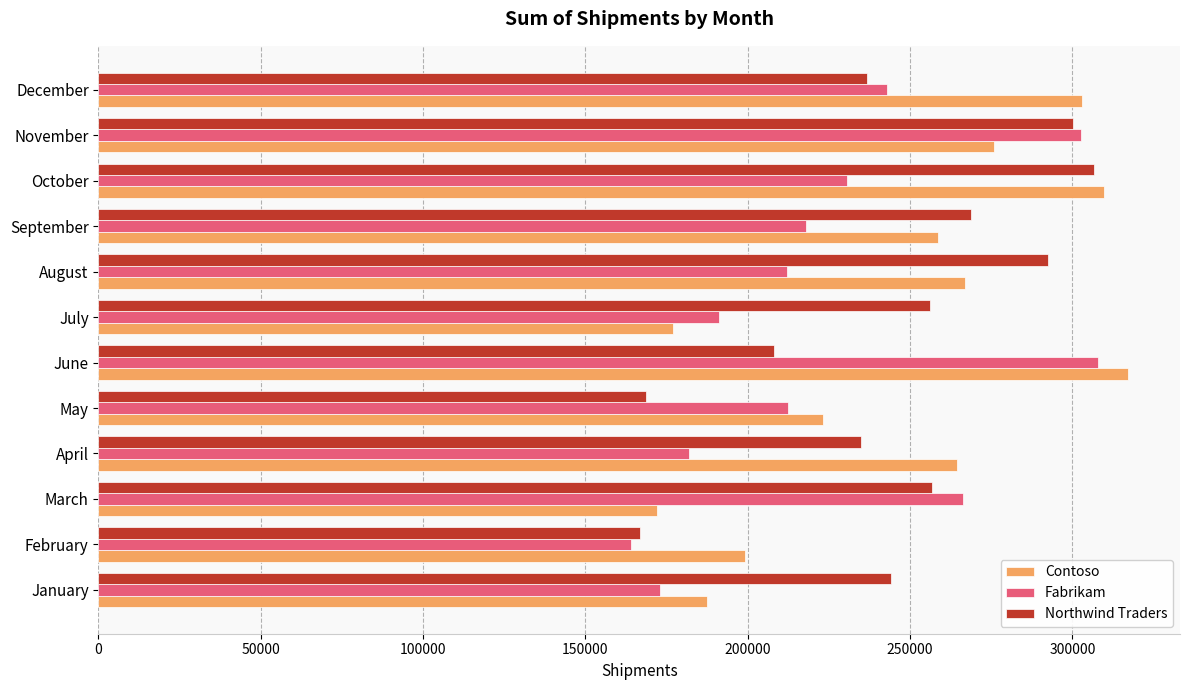

What is the total value across all series at May?

604179